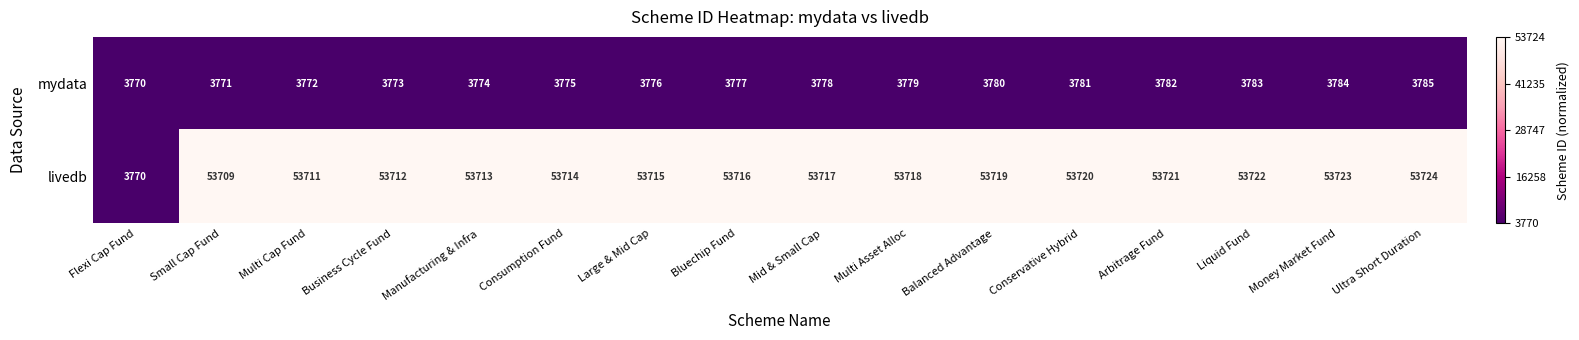

Which series has the largest range (max minus min)?

livedb